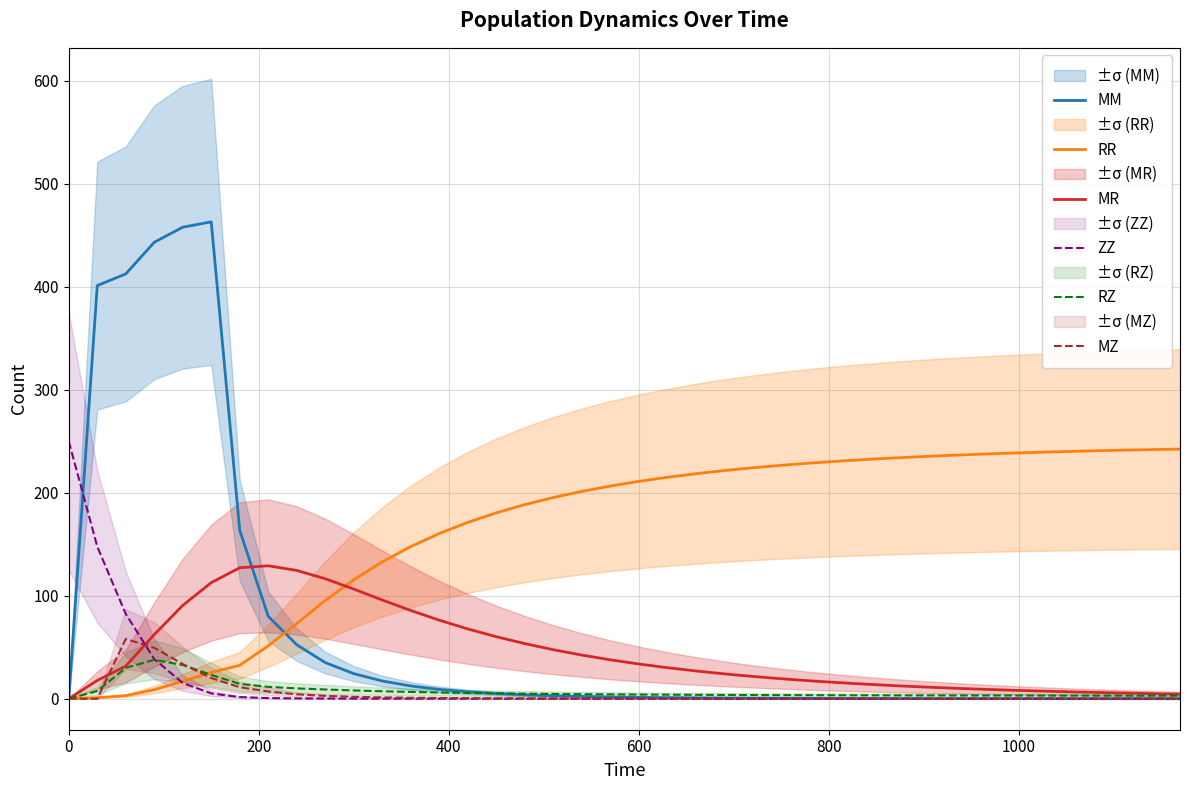

What is the sum of all MM values?

2601.4